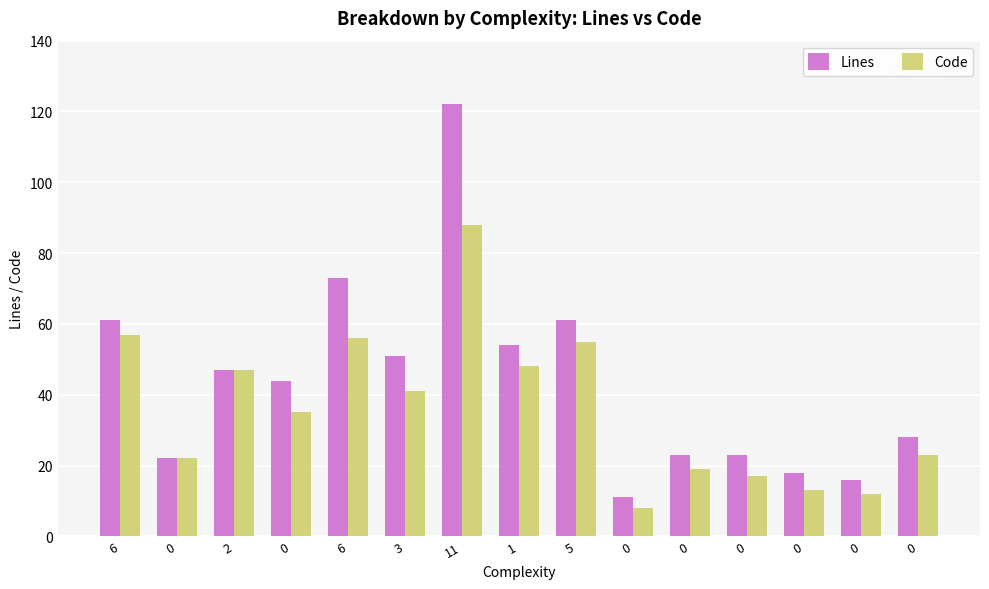

How many bars are there in total?

30